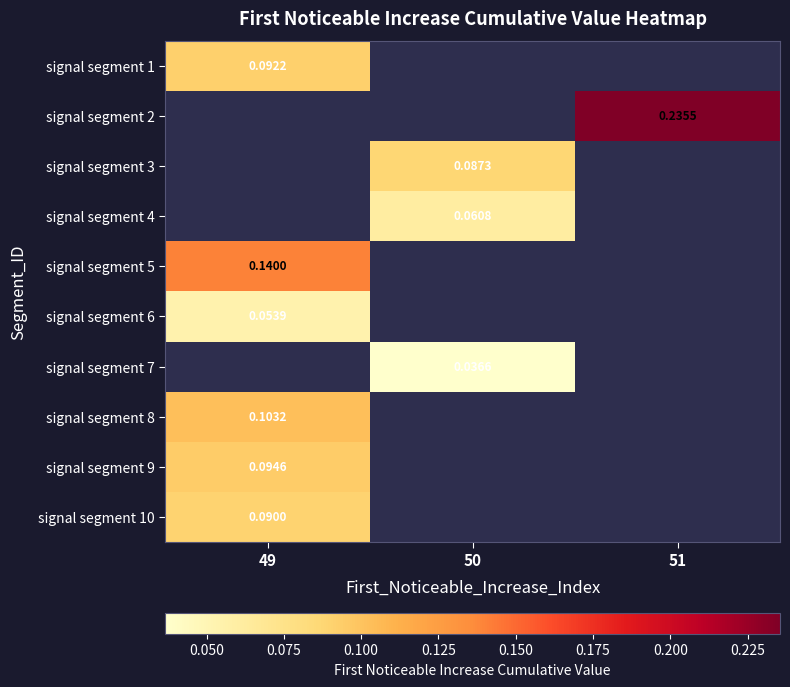

At which label is signal segment 6 closest to 0?

49